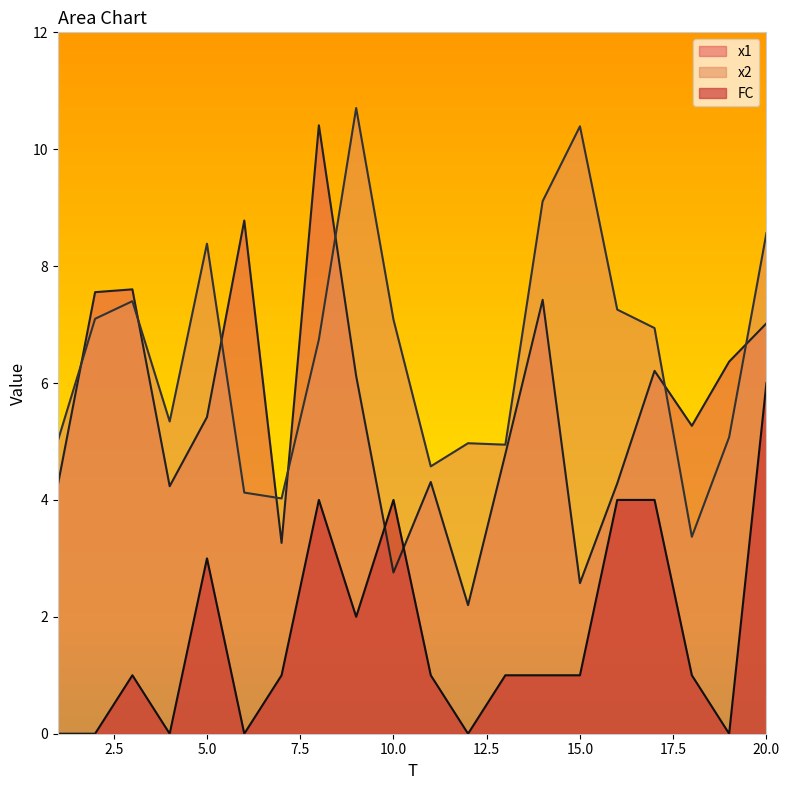

Rank the series at 11 from highest to lowest value.

x2, x1, FC